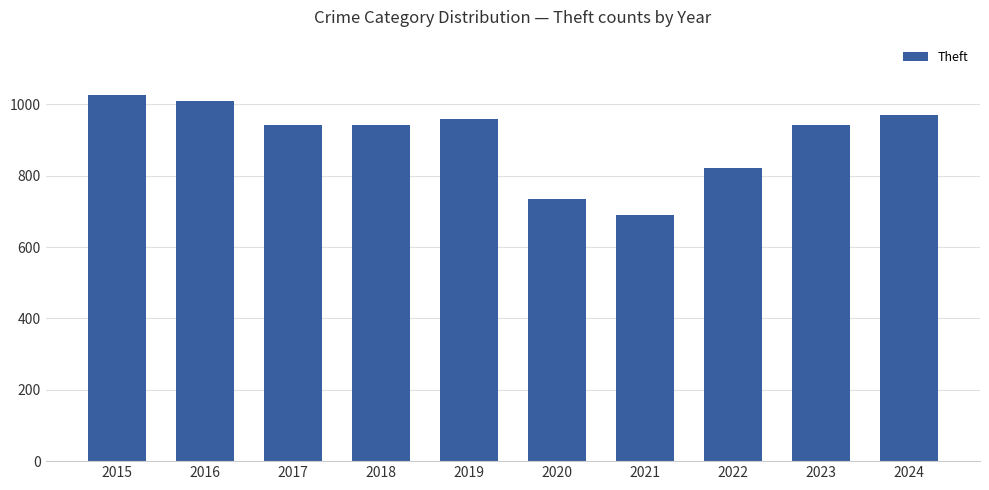

Which has a higher value, 2020 or 2024?

2024